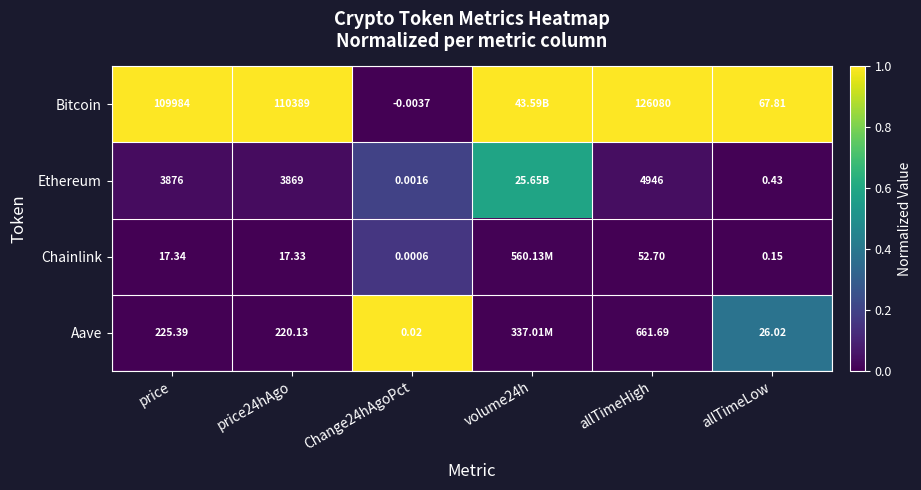

How many categories are shown in the chart?

6